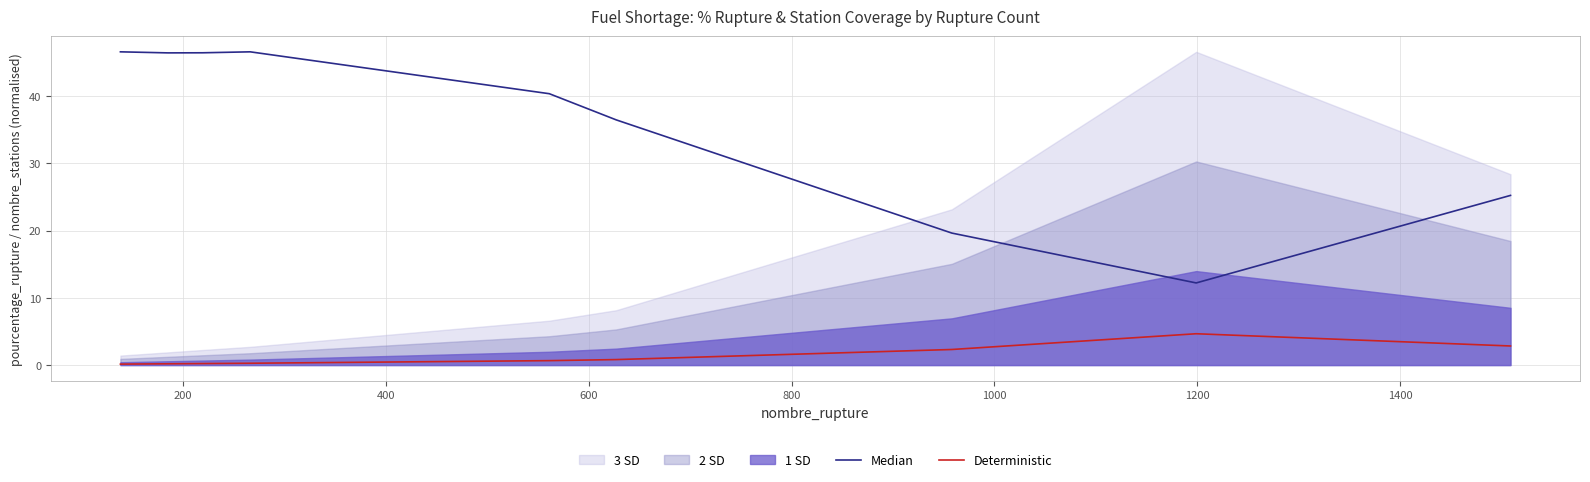

How many lines are shown in the chart?

2